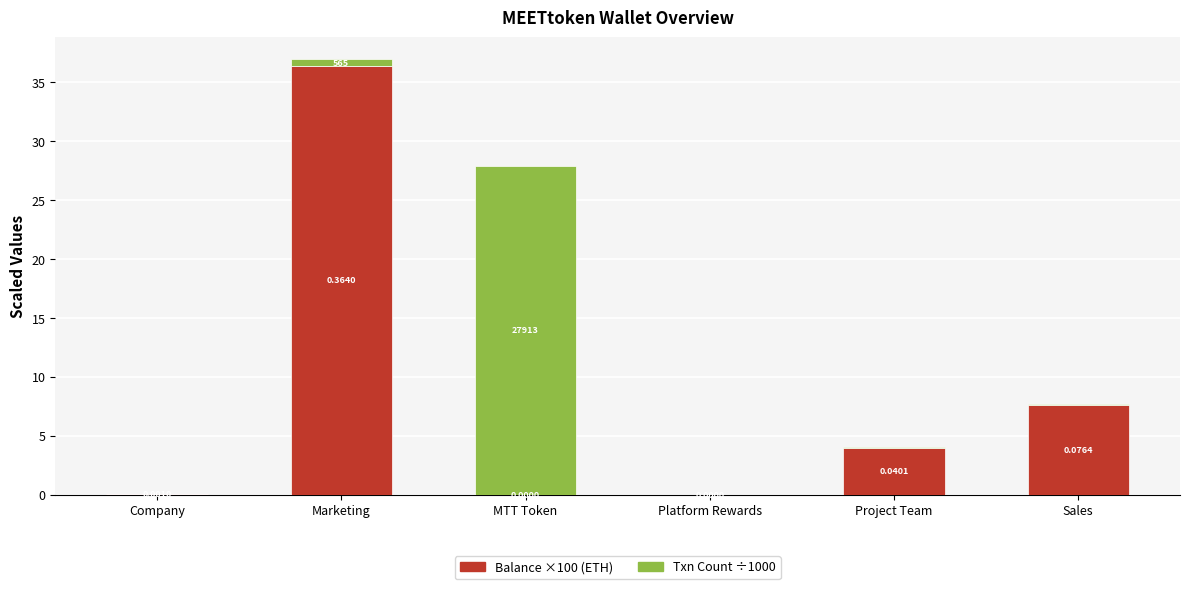

What is the total value across all series at MTT Token?

27.9